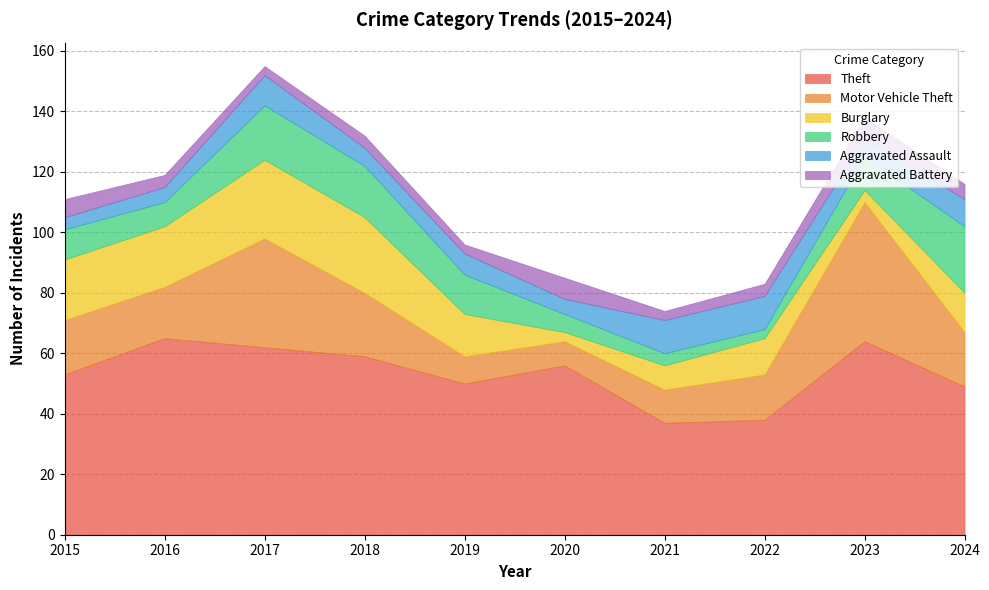

True or false: Theft has more than 1 interior local peaks.

True